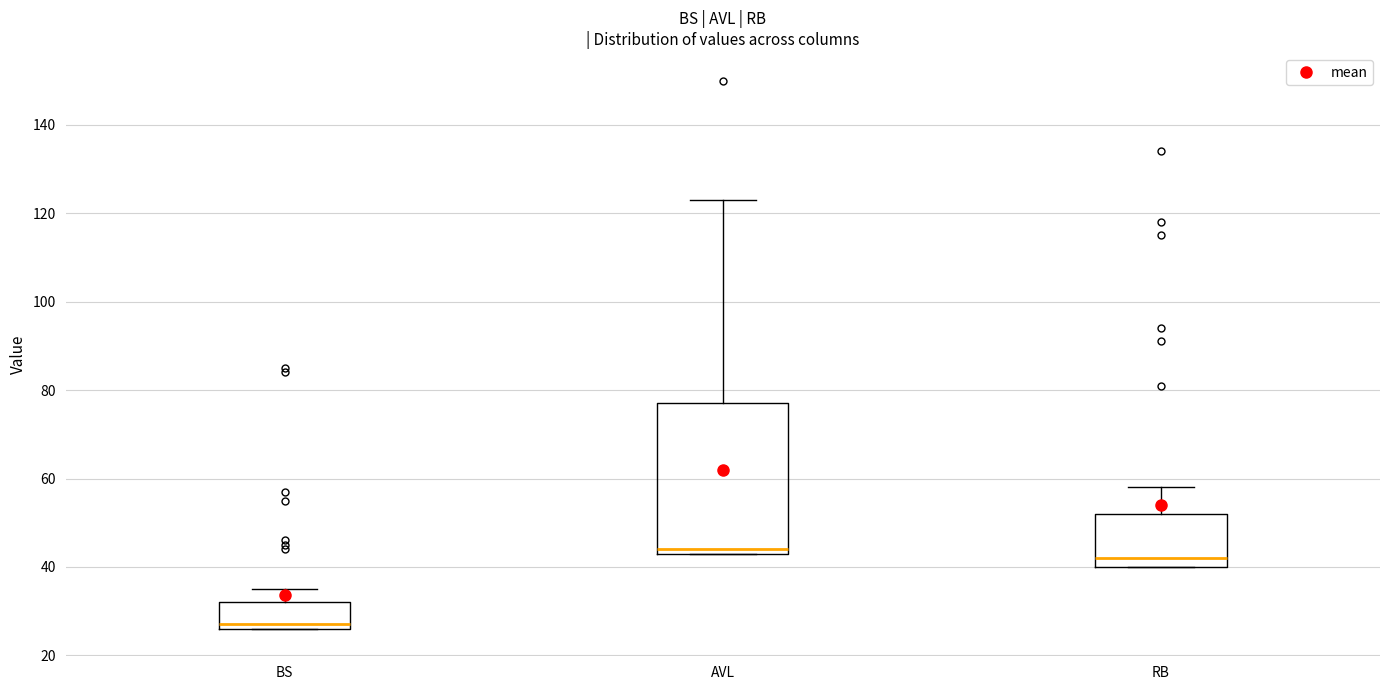

Reading left to right, transcribe this box plot: for each box, give where its median line is, the range the box spans, and where its two whiskers end, as read against the y-axis. The values are not printed on the chart, so give them approximately, as read against the axis.

BS: median 28, box 26 to 32, whiskers 26 to 36
AVL: median 44 (just above the box's lower edge), box 44 to 78, whiskers 44 to 124
RB: median 42, box 40 to 52, whiskers 40 to 58